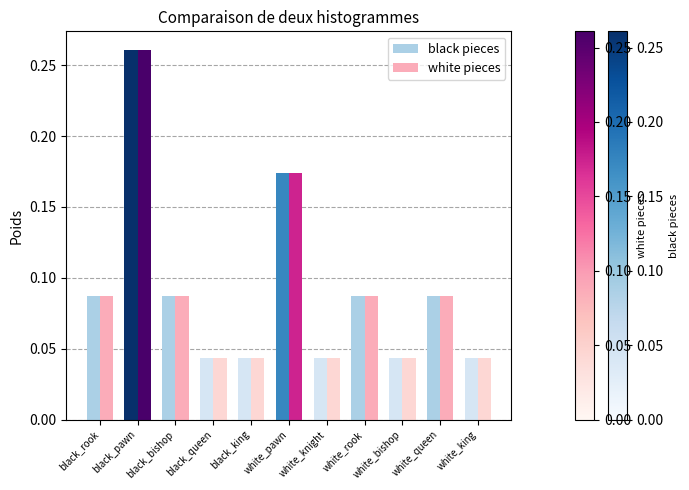

At which category does the chart reach its peak across all series?

black_pawn